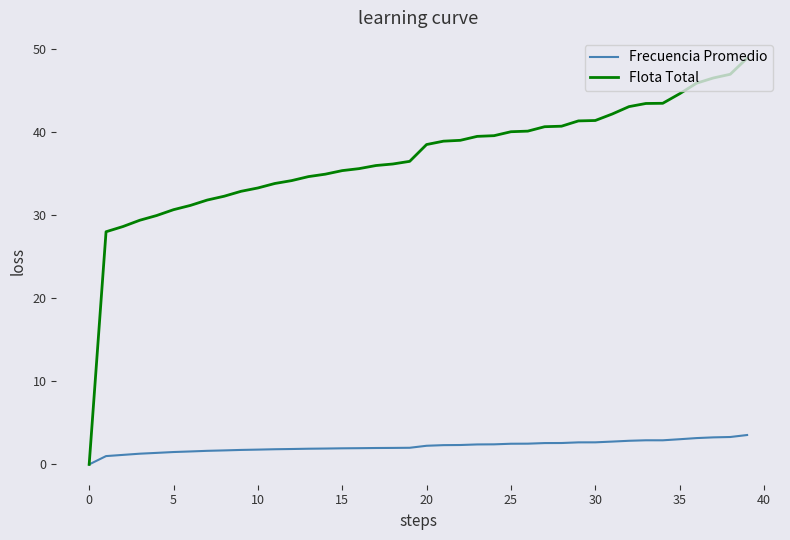

At how many categories does at least one series exceed 19?

39